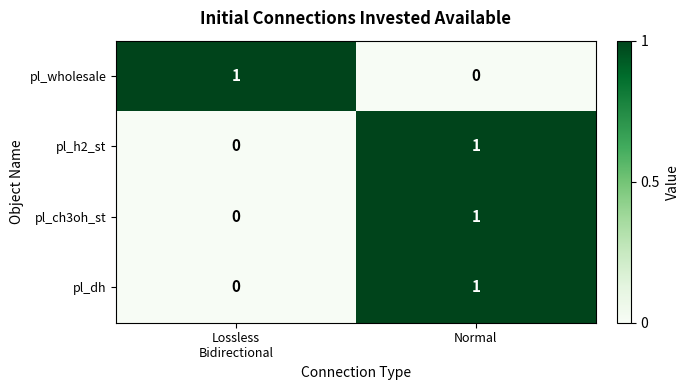

The pl_h2_st series shows 2 at Normal. True or false?

False